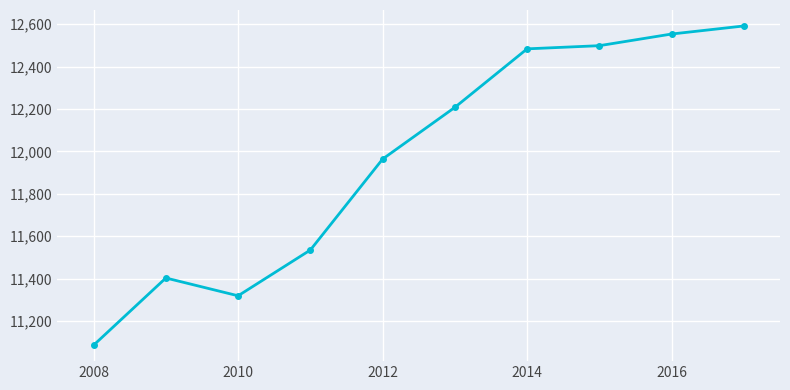

What is the smallest value displayed?

11086